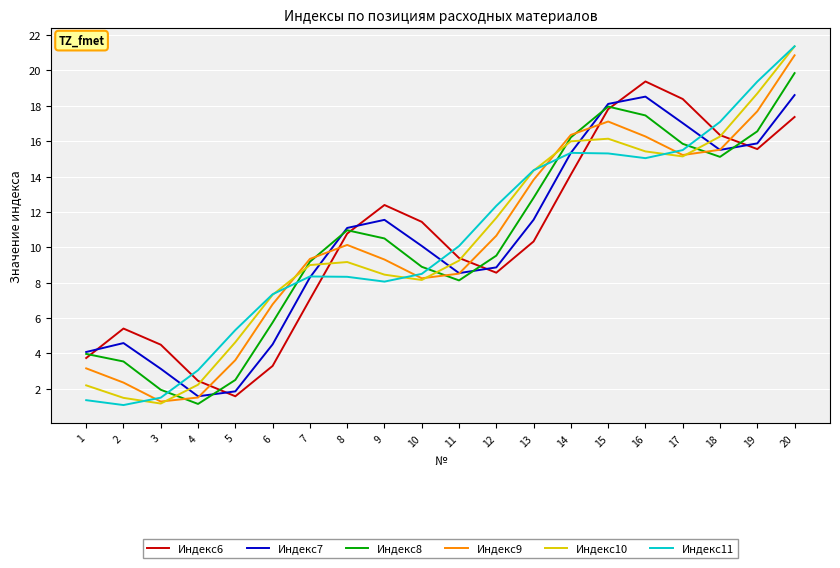

Where is the first local minimum for Индекс11?

2